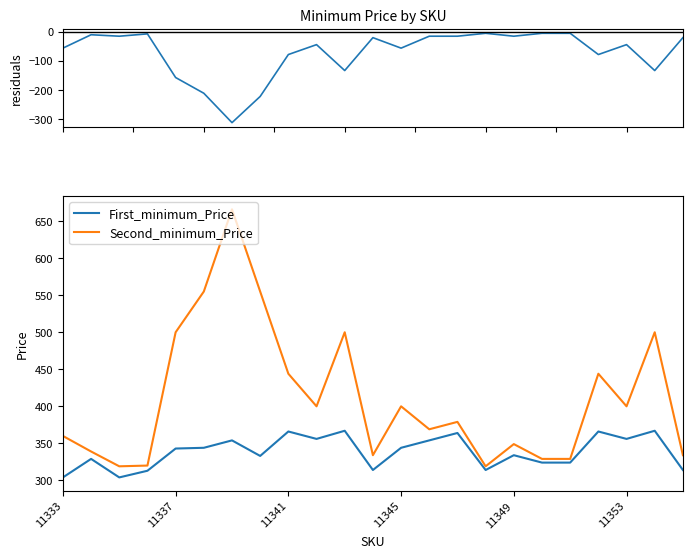

What is the approximate value of Second_minimum_Price at 11349?

349.0